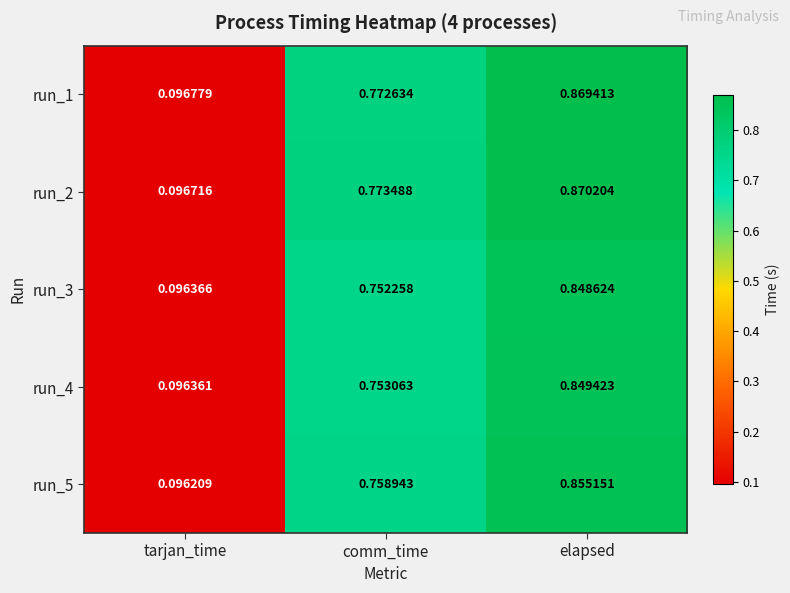

Which category has the lowest value in the run_5 series?

tarjan_time